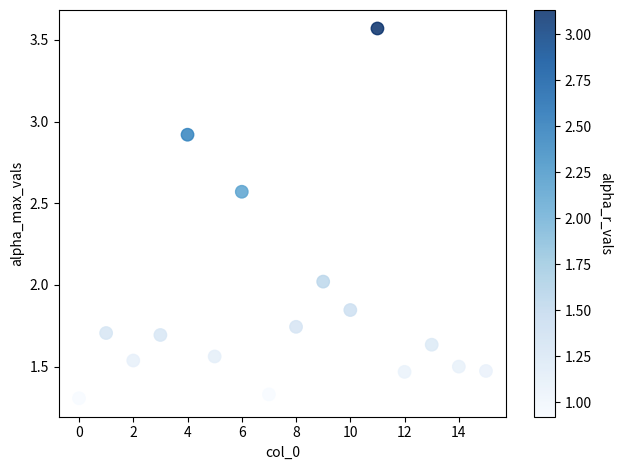

What is the range of Y values (max minus min)?

2.3